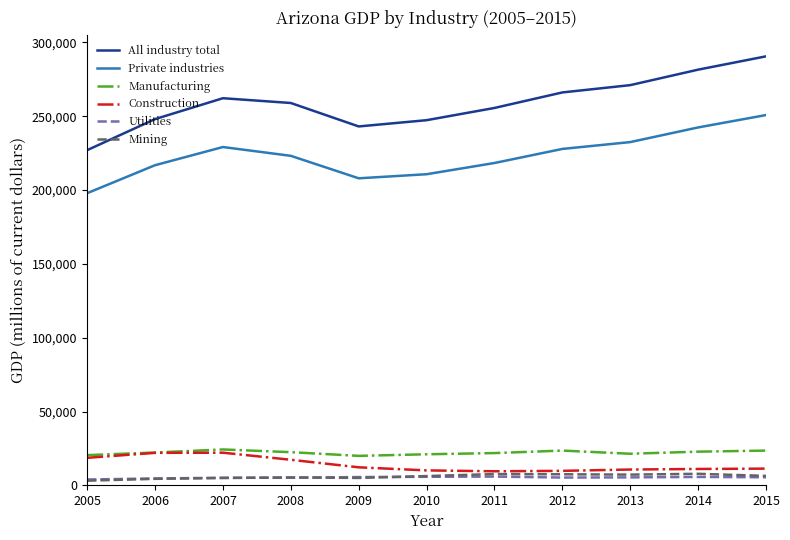

What is the difference between the maximum and minimum values in the Utilities series?

1990